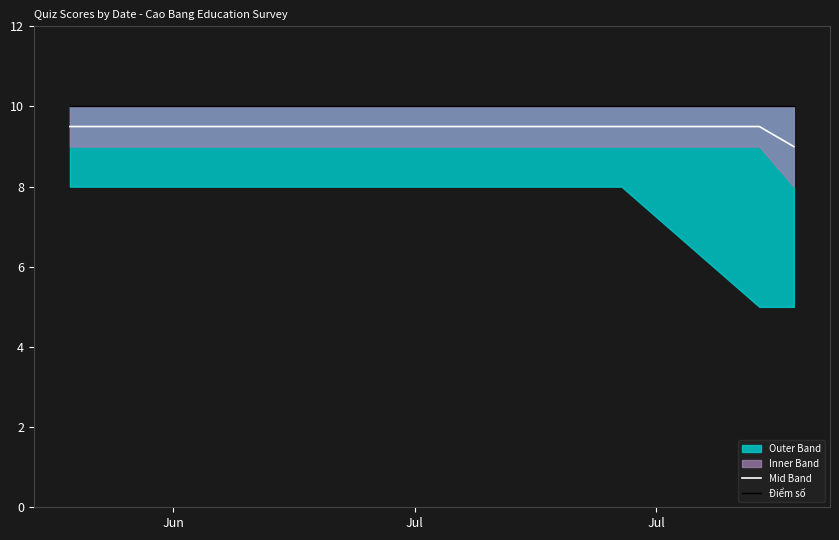

True or false: Mid Band has a value of 15.9 at 4.

False